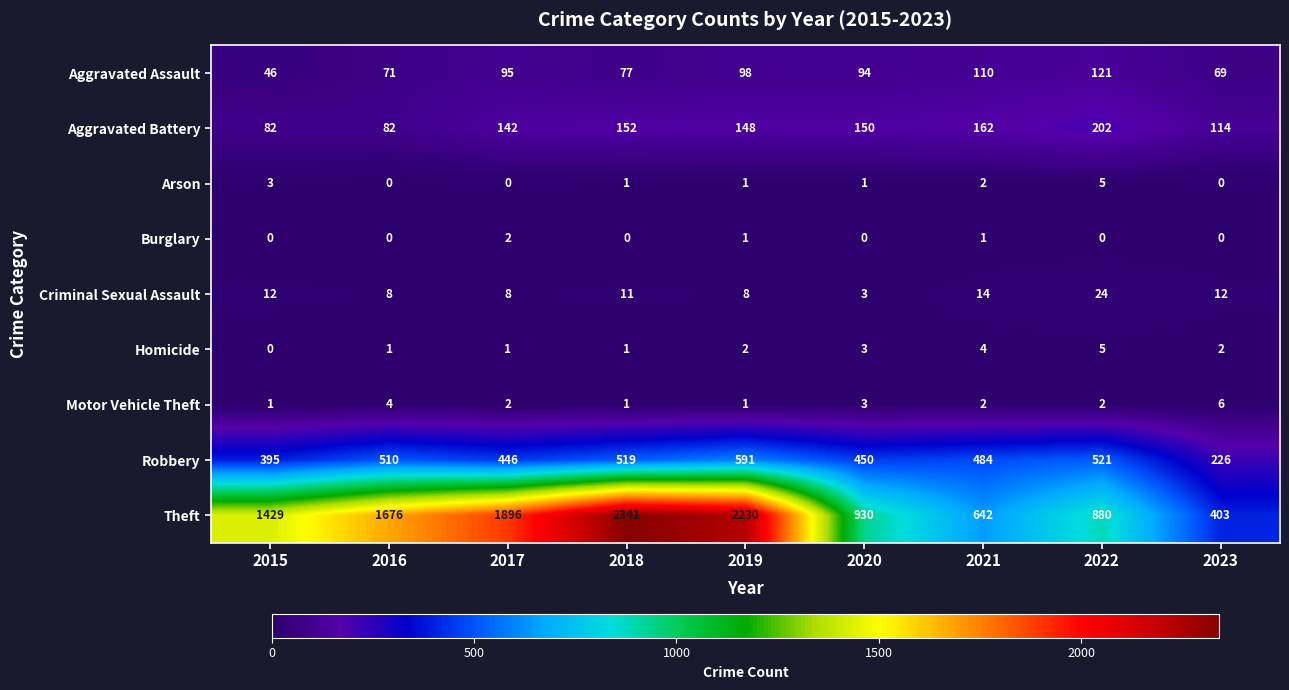

What is the average value of the Aggravated Assault series?

87